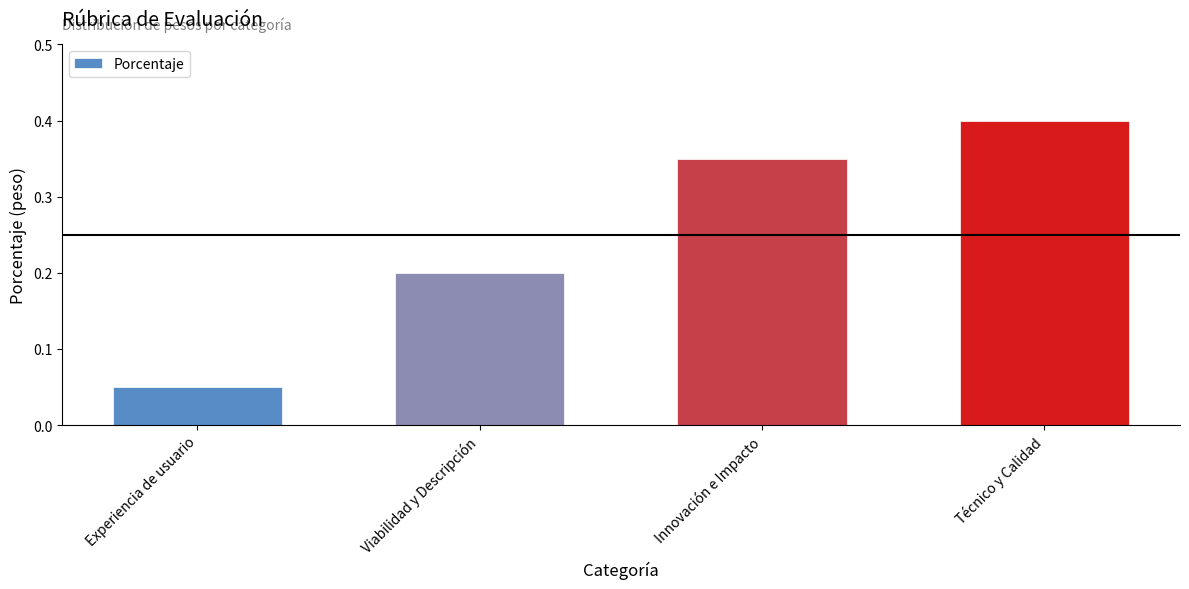

How many bars are there in total?

4